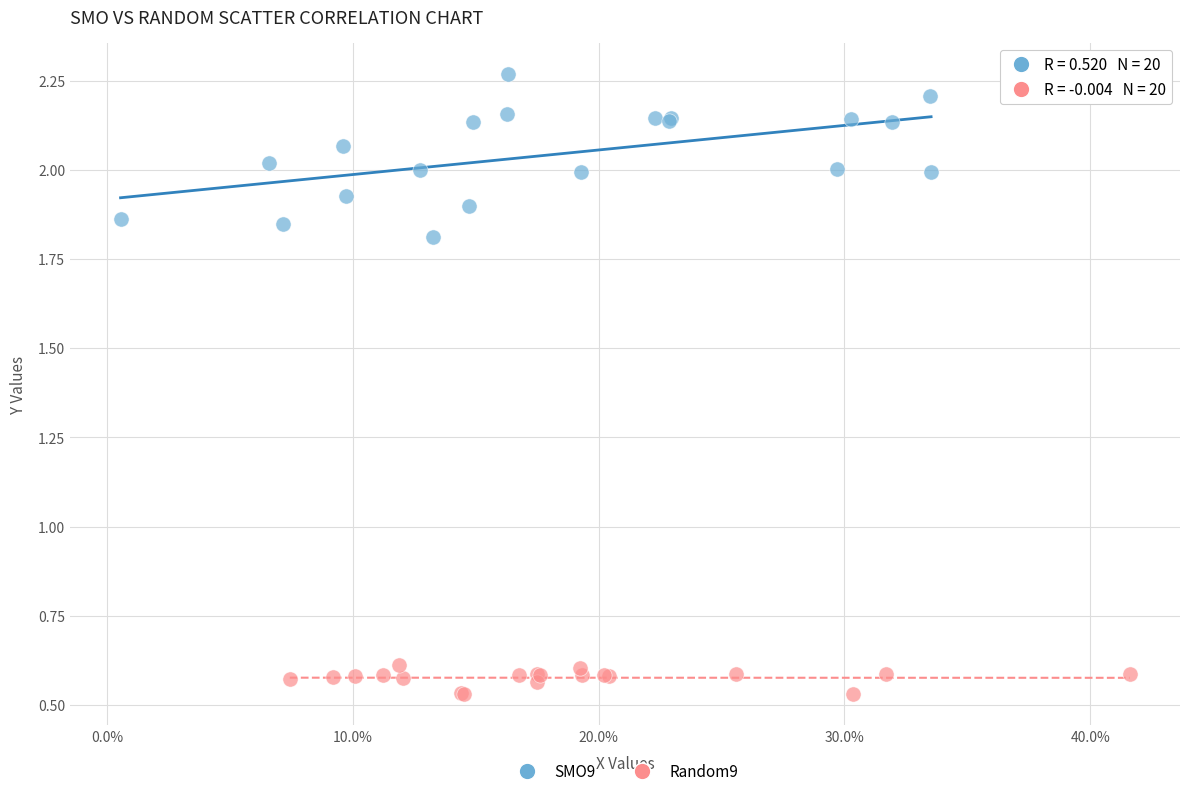

Which series reaches the maximum Y coordinate?

SMO9